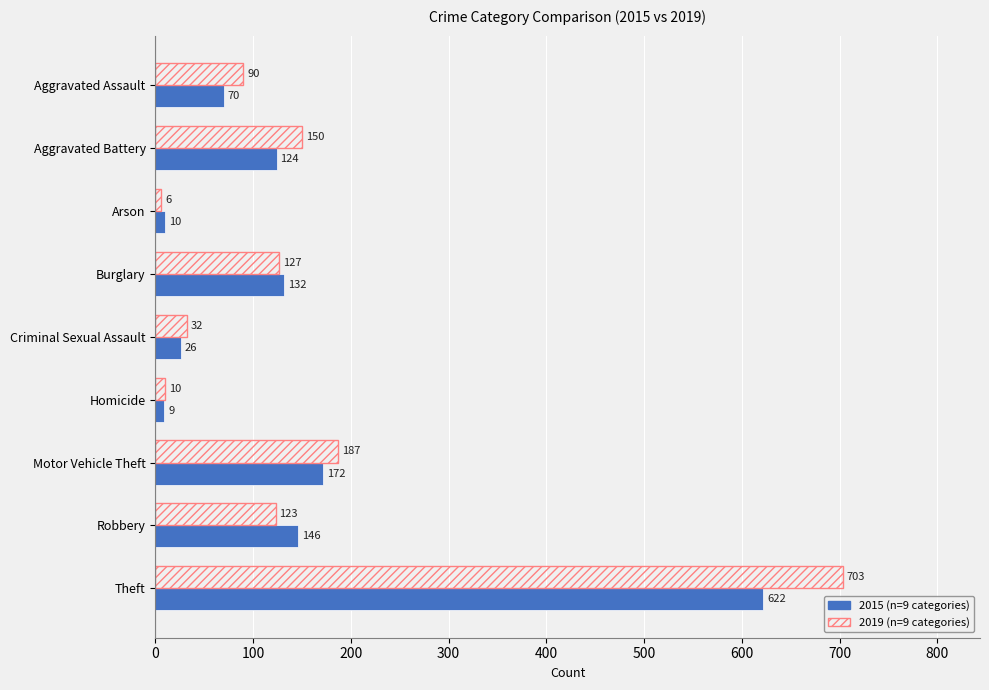

Which series has the largest range (max minus min)?

2019